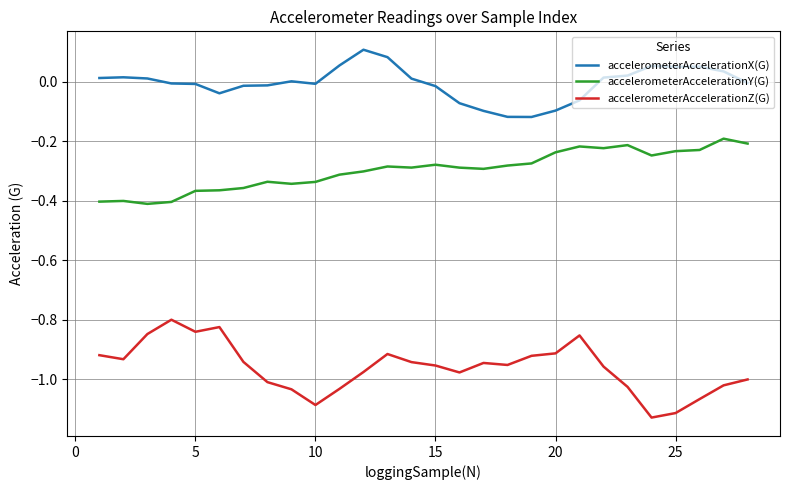

List the series in order of their peak value, highest first.

accelerometerAccelerationX(G), accelerometerAccelerationY(G), accelerometerAccelerationZ(G)